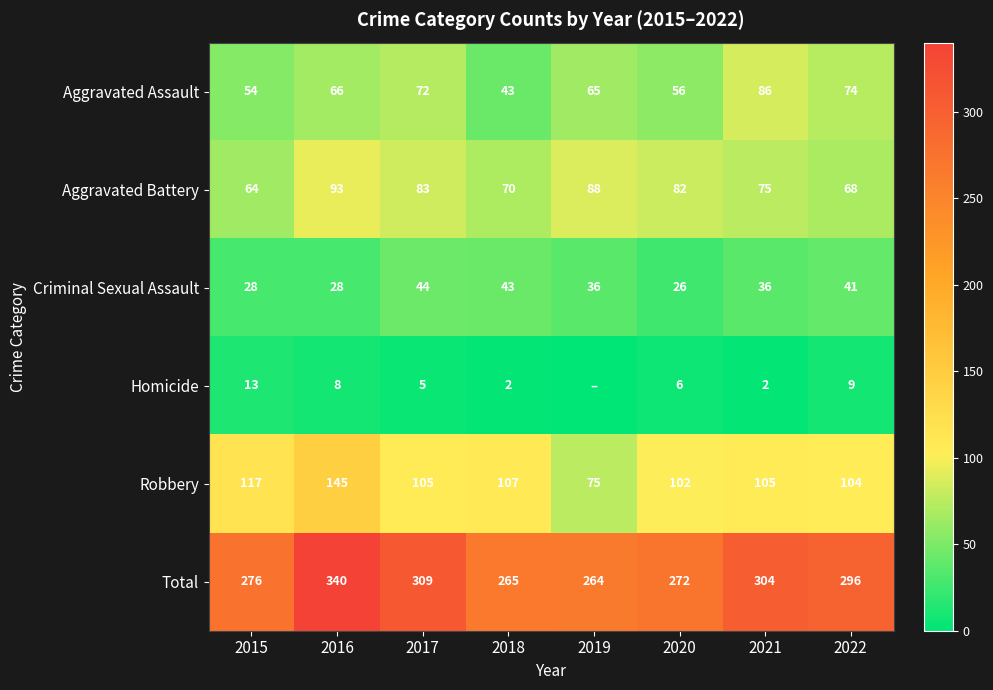

Where is Aggravated Assault nearest to the value 64?

2019